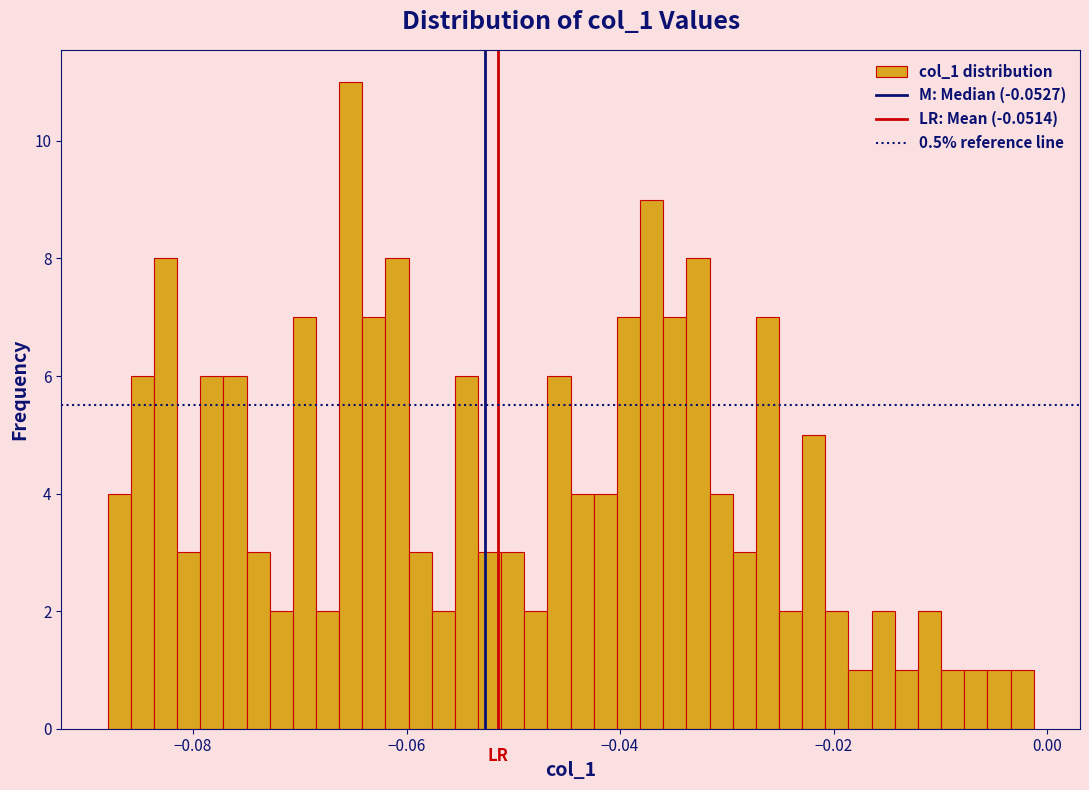

Around what value on the x-axis is the tallest bar? Give the approximate position of its centre, as read against the axis.

-0.066